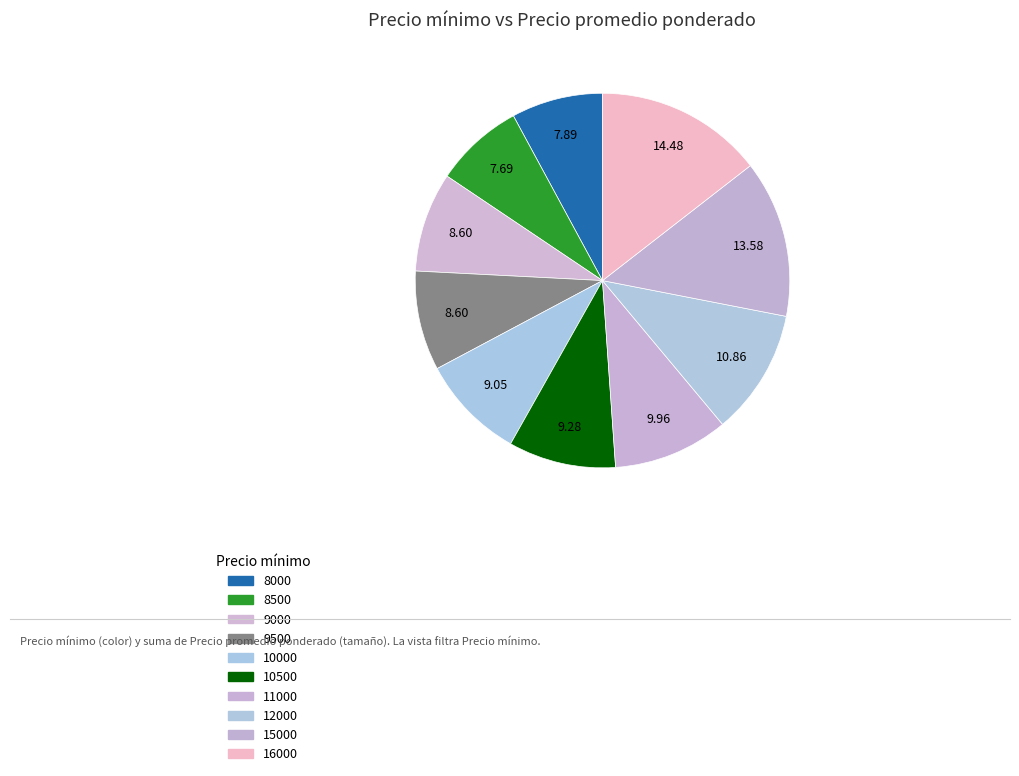

How many segments does this pie chart have?

10